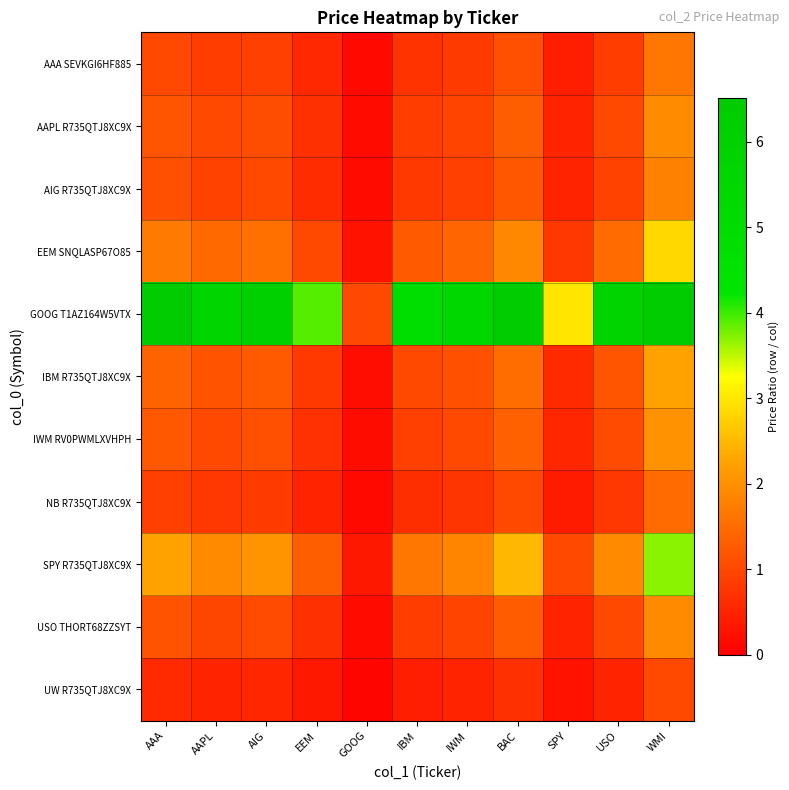

How many distinct data groups are displayed?

11